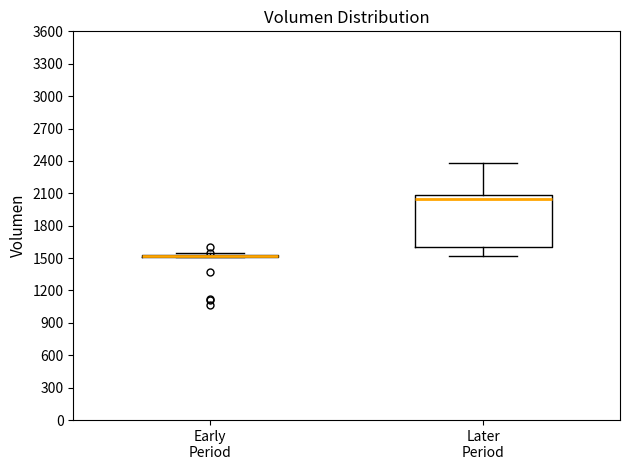

Reading left to right, transcribe this box plot: for each box, give where its median line is, the range the box spans, and where its two whiskers end, as read against the y-axis. The values are not printed on the chart, so give them approximately, as read against the axis.

Early Period: box collapsed to a line at 1500, whiskers 1500 to 1550
Later Period: median 2050, box 1600 to 2100, whiskers 1500 to 2400